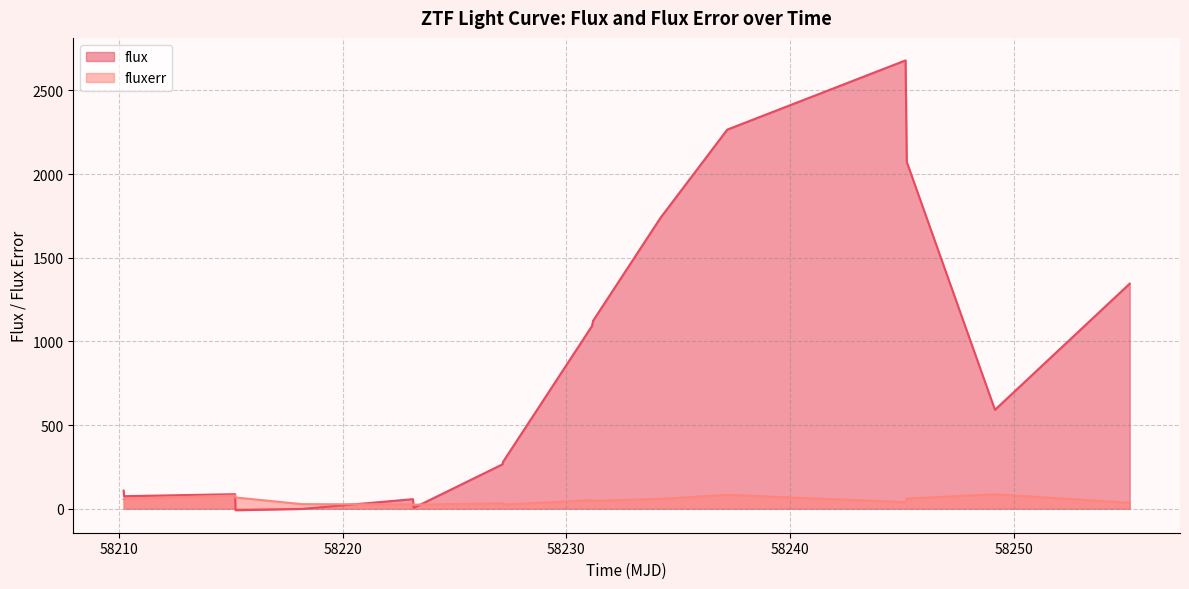

Which series has the largest total across all categories?

flux